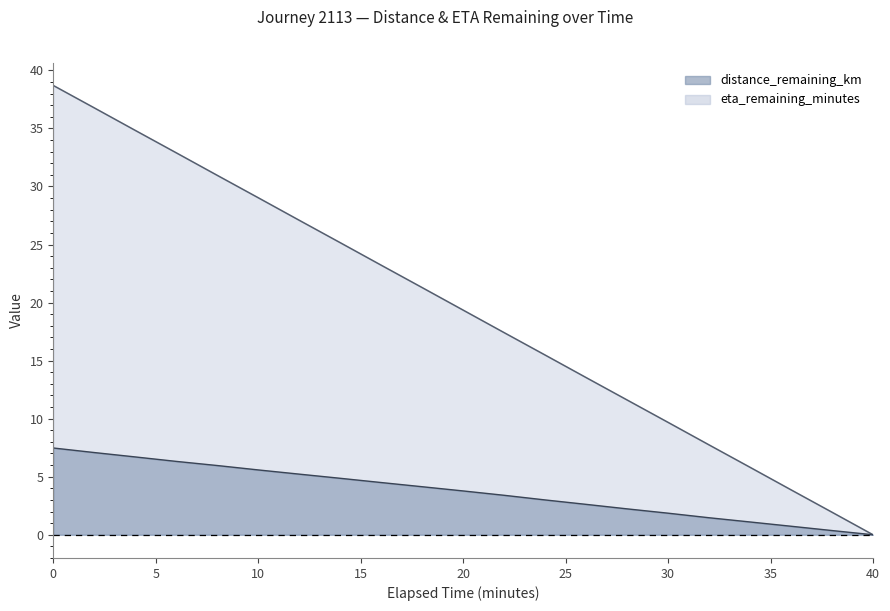

What is the sum of all distance_remaining_km values?

78.4